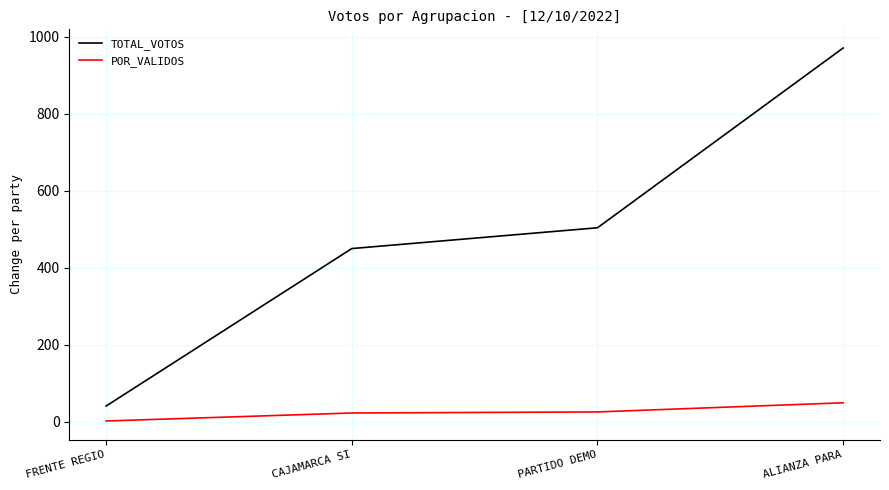

Count the number of categories in the chart.

4